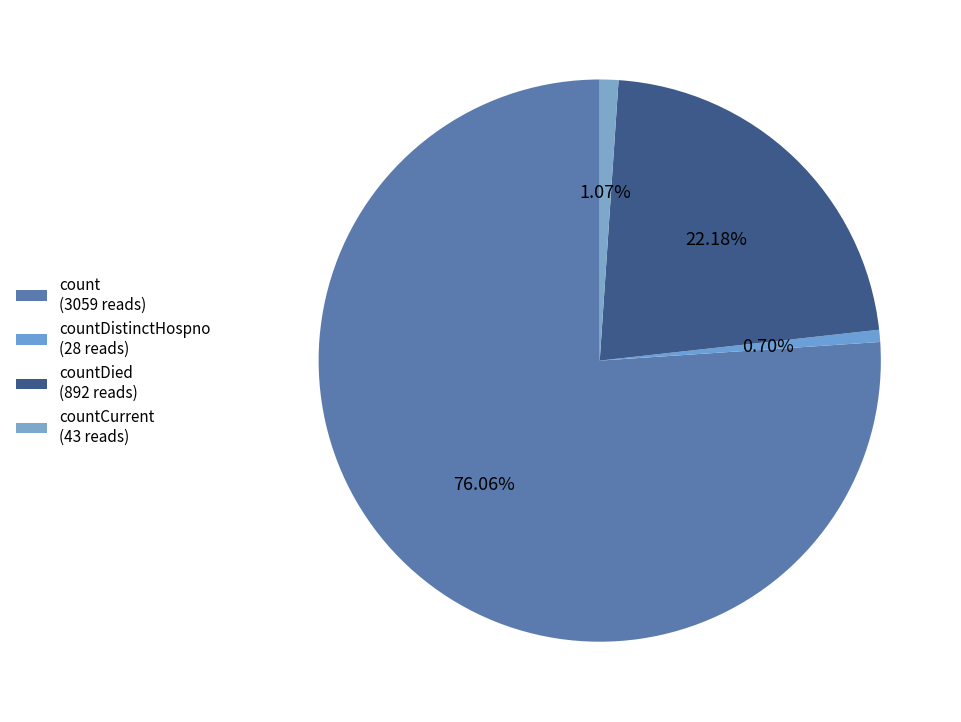

How many segments does this pie chart have?

4